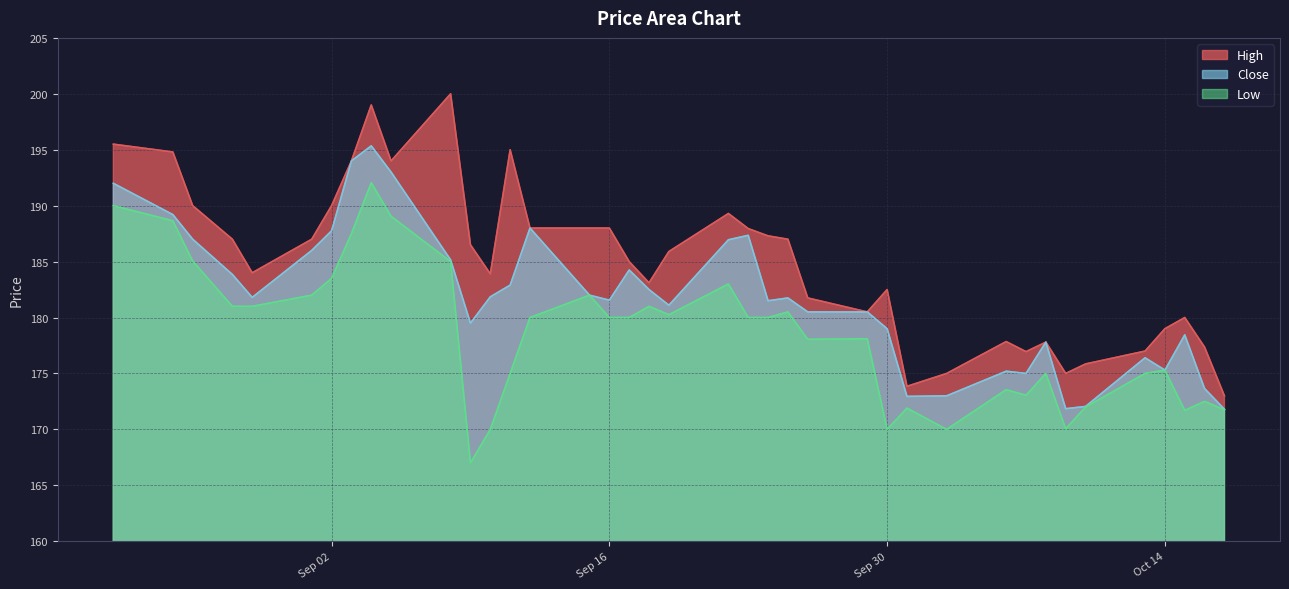

Which series has the largest range (max minus min)?

High